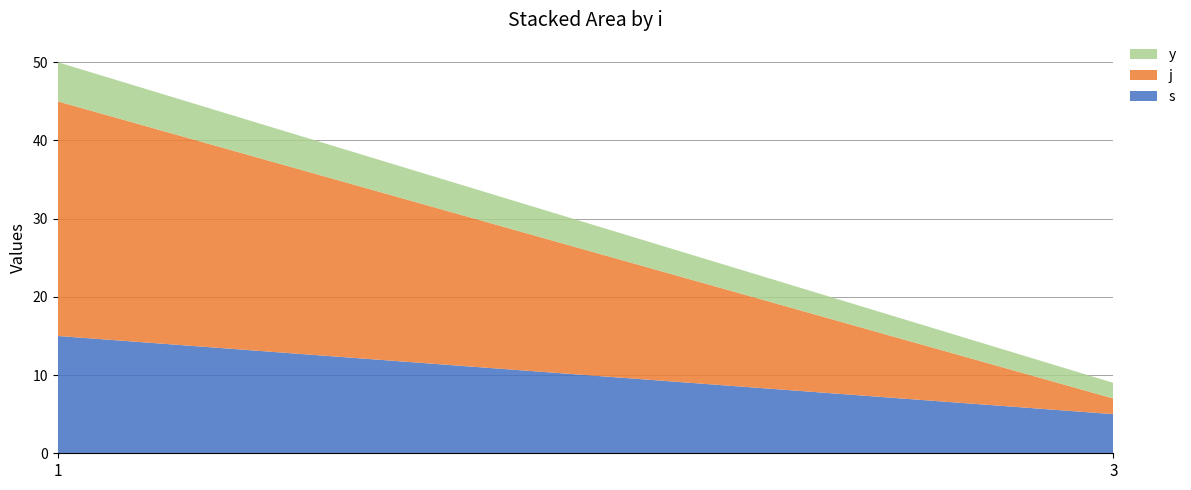

Reading right to left, transcribe the values for s.

5	15